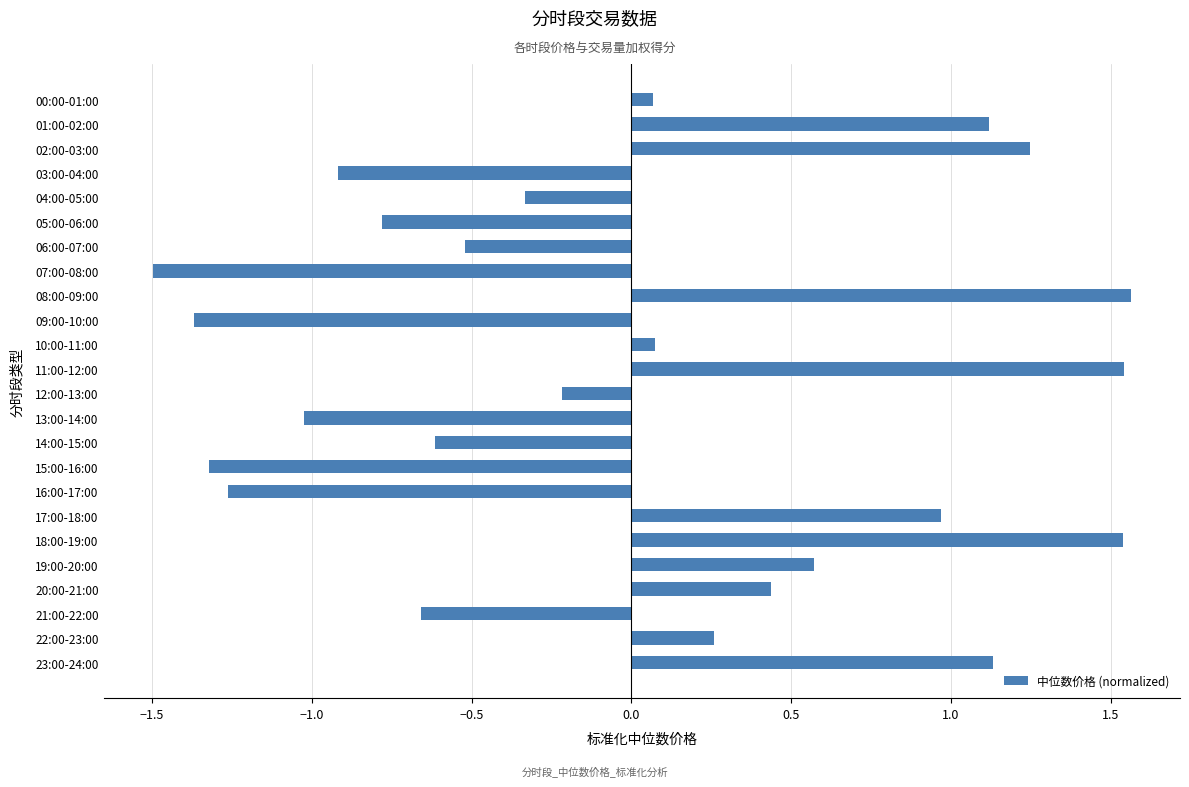

How many positive values are there?

12